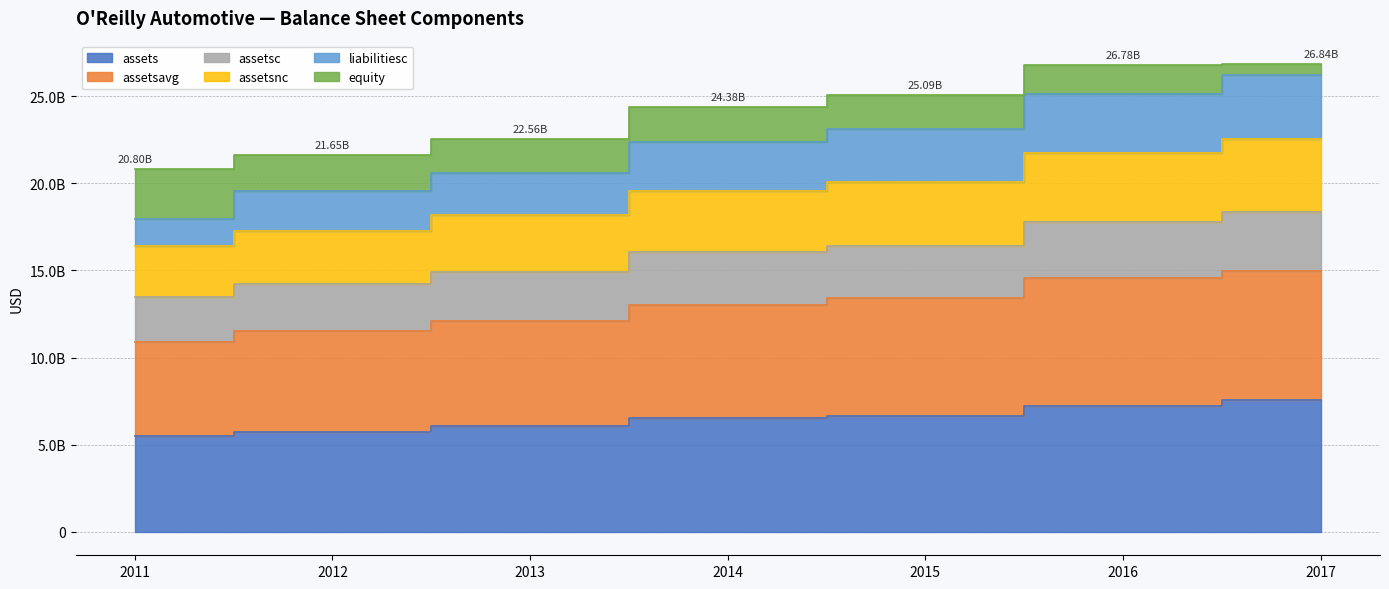

What is the minimum value shown in the chart?

5500501000